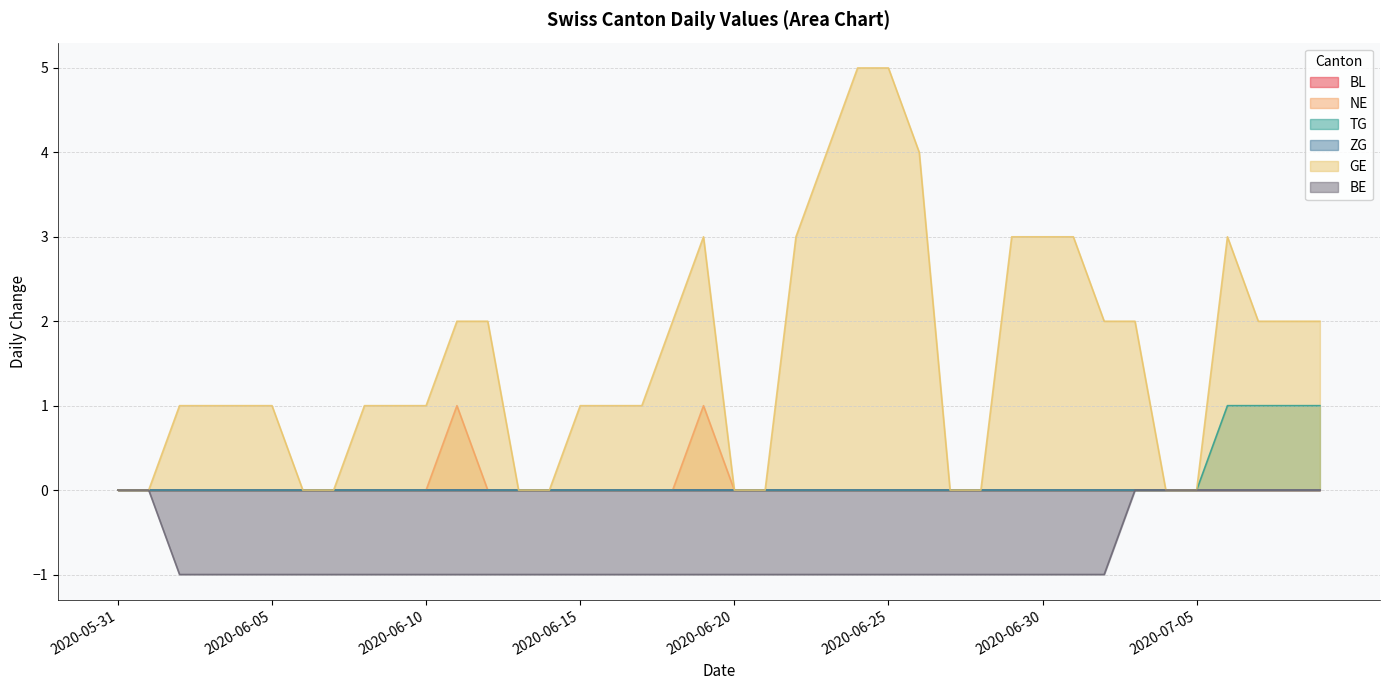

At how many categories does at least one series exceed 0?

28